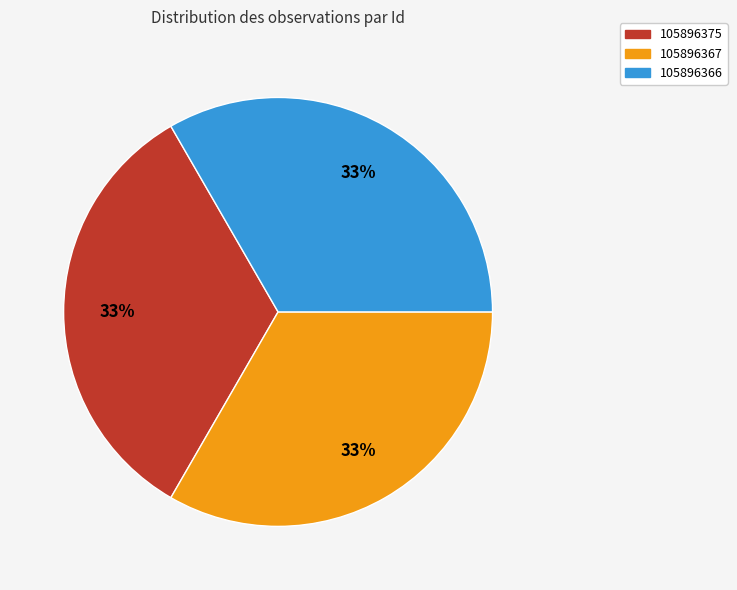

To the nearest percent, what percentage of the pie is 105896367?

33%